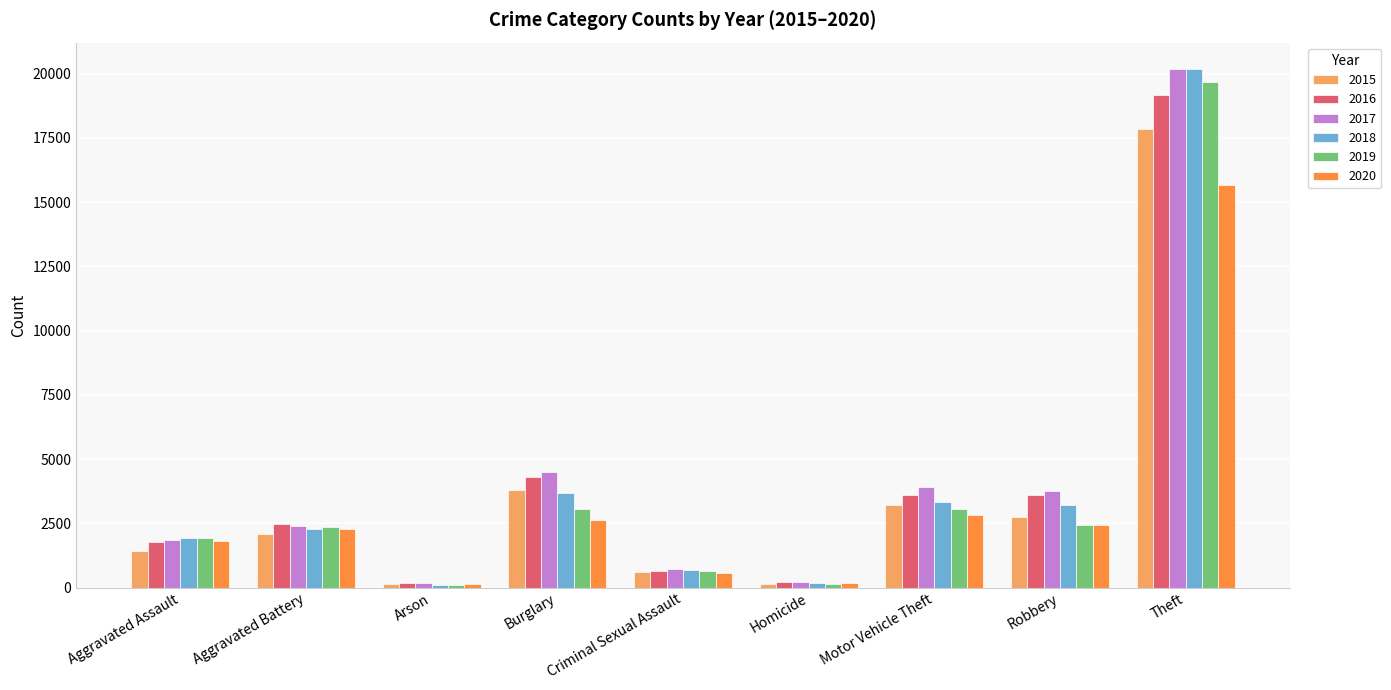

At which category does the chart reach its peak across all series?

Theft